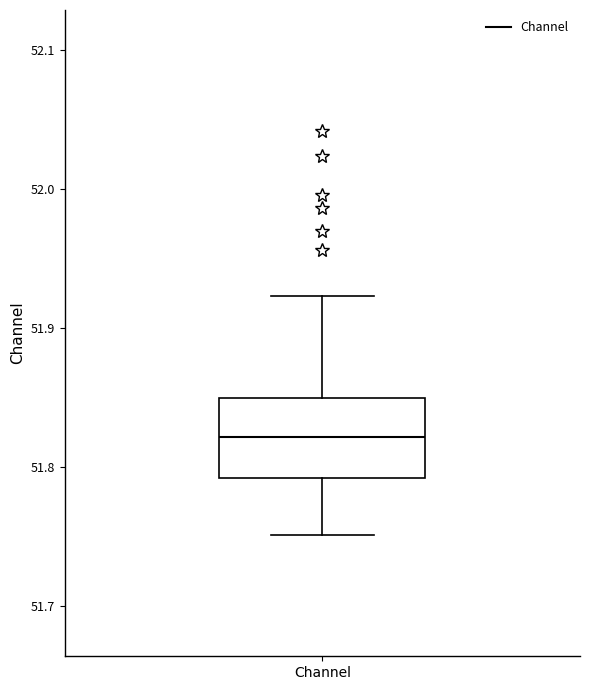

Transcribe this box plot: give where the median line is, the range the box spans, and where the two whiskers end, as read against the y-axis. The values are not printed on the chart, so give them approximately, as read against the axis.

median 51.82, box 51.79 to 51.85, whiskers 51.75 to 51.92